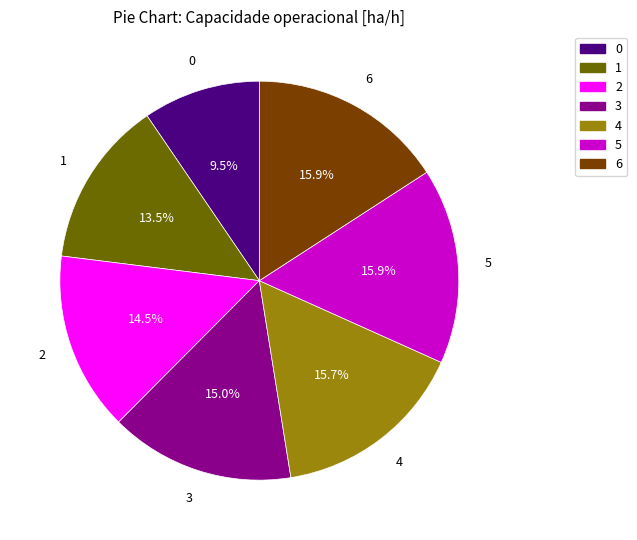

To the nearest percent, what percentage of the pie is 3?

15%